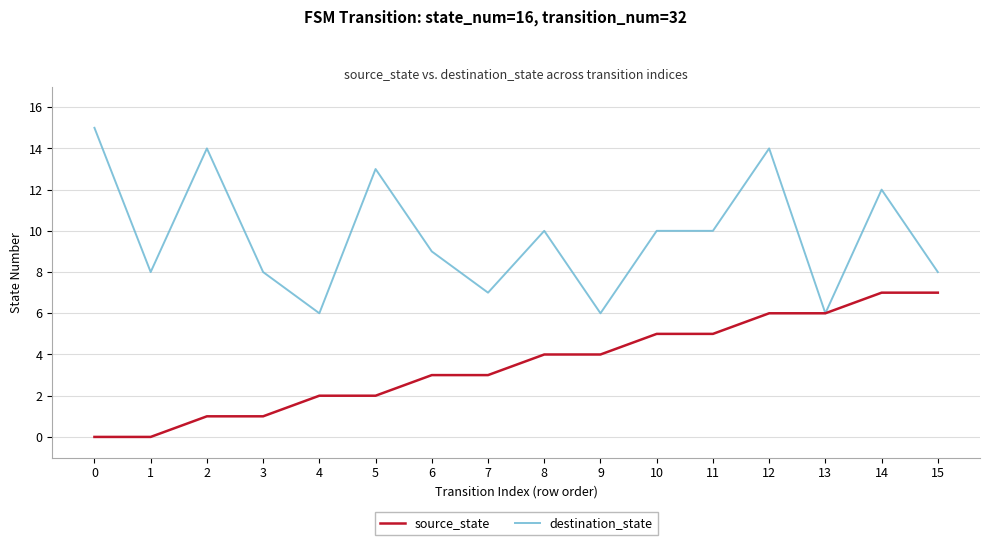

What are all the series names shown in the legend?

source_state, destination_state